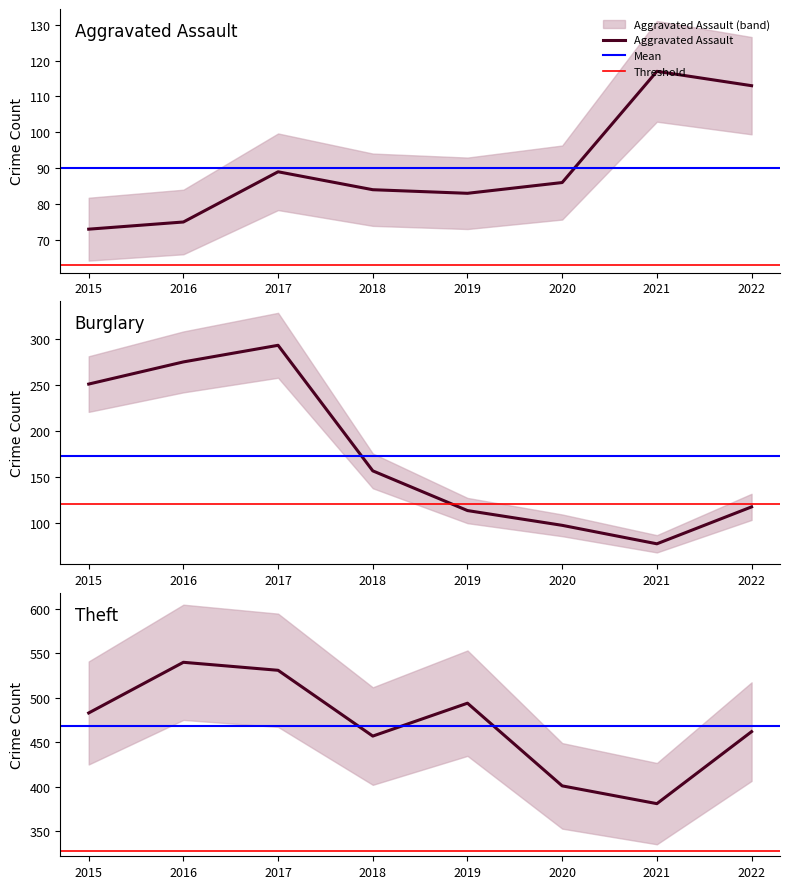

How many lines are shown in the chart?

3